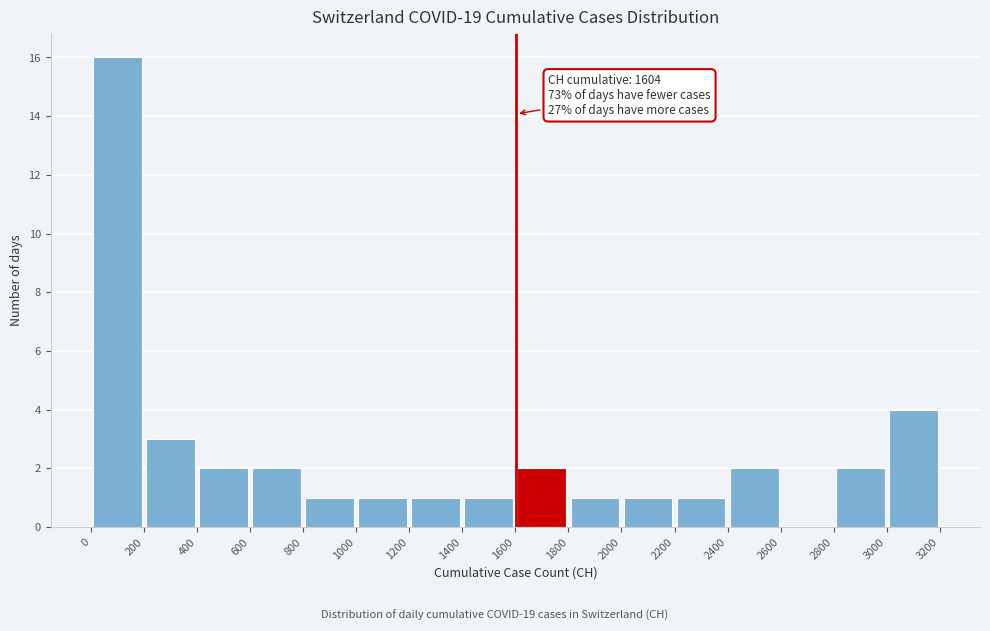

Which range on the x-axis has the tallest bar?

0 to 200